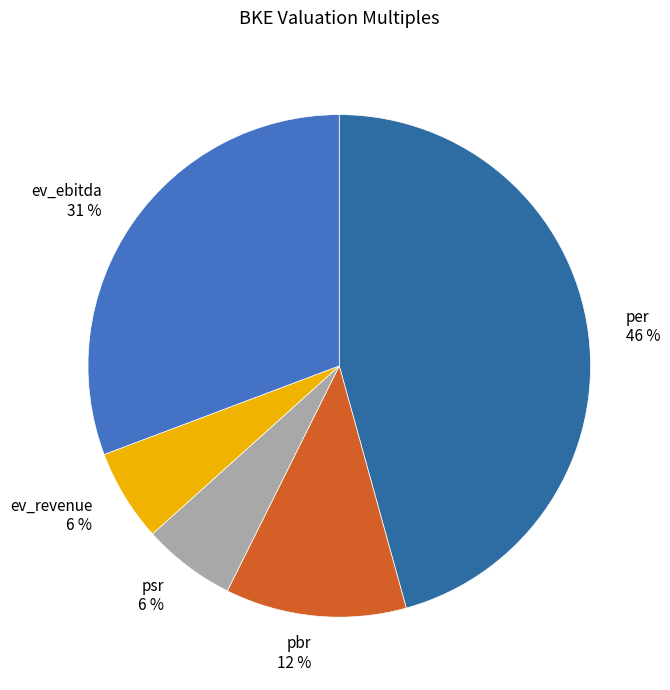

To the nearest percent, what is the average slice percentage?

20%